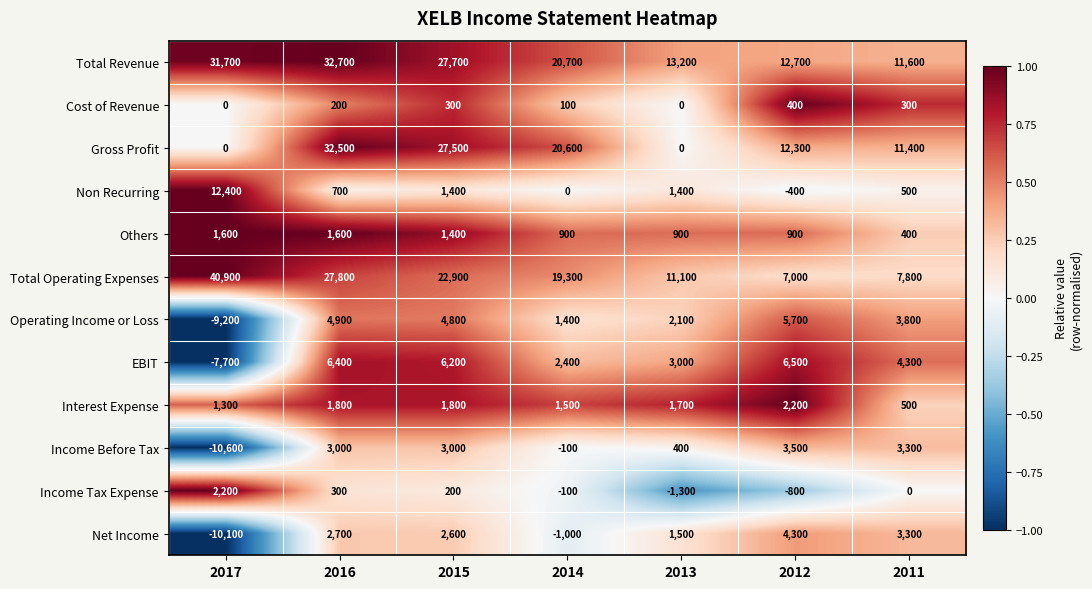

Which category has the highest value in the Income Tax Expense series?

2017